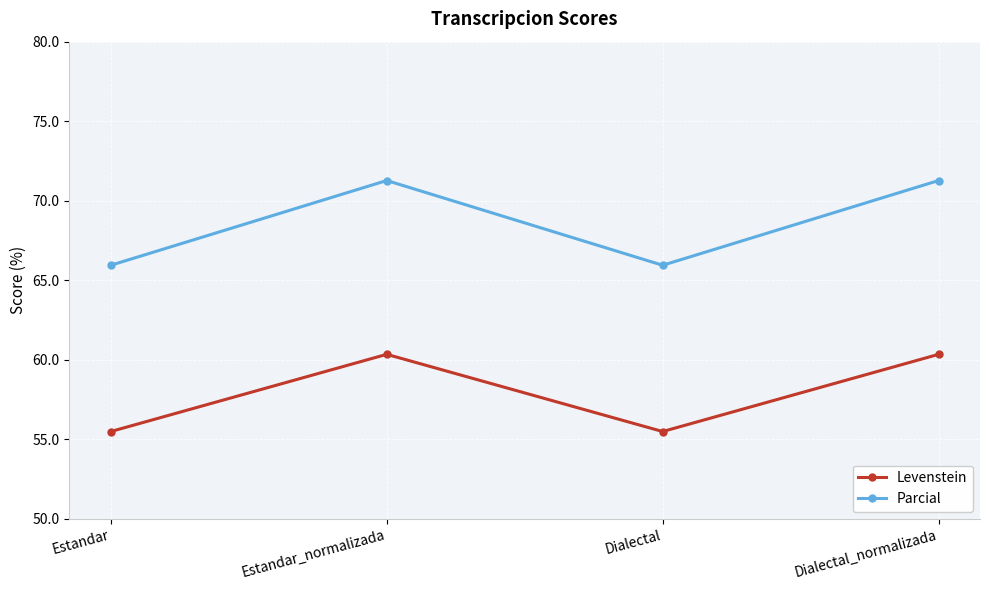

Which series has the widest spread of values?

Parcial